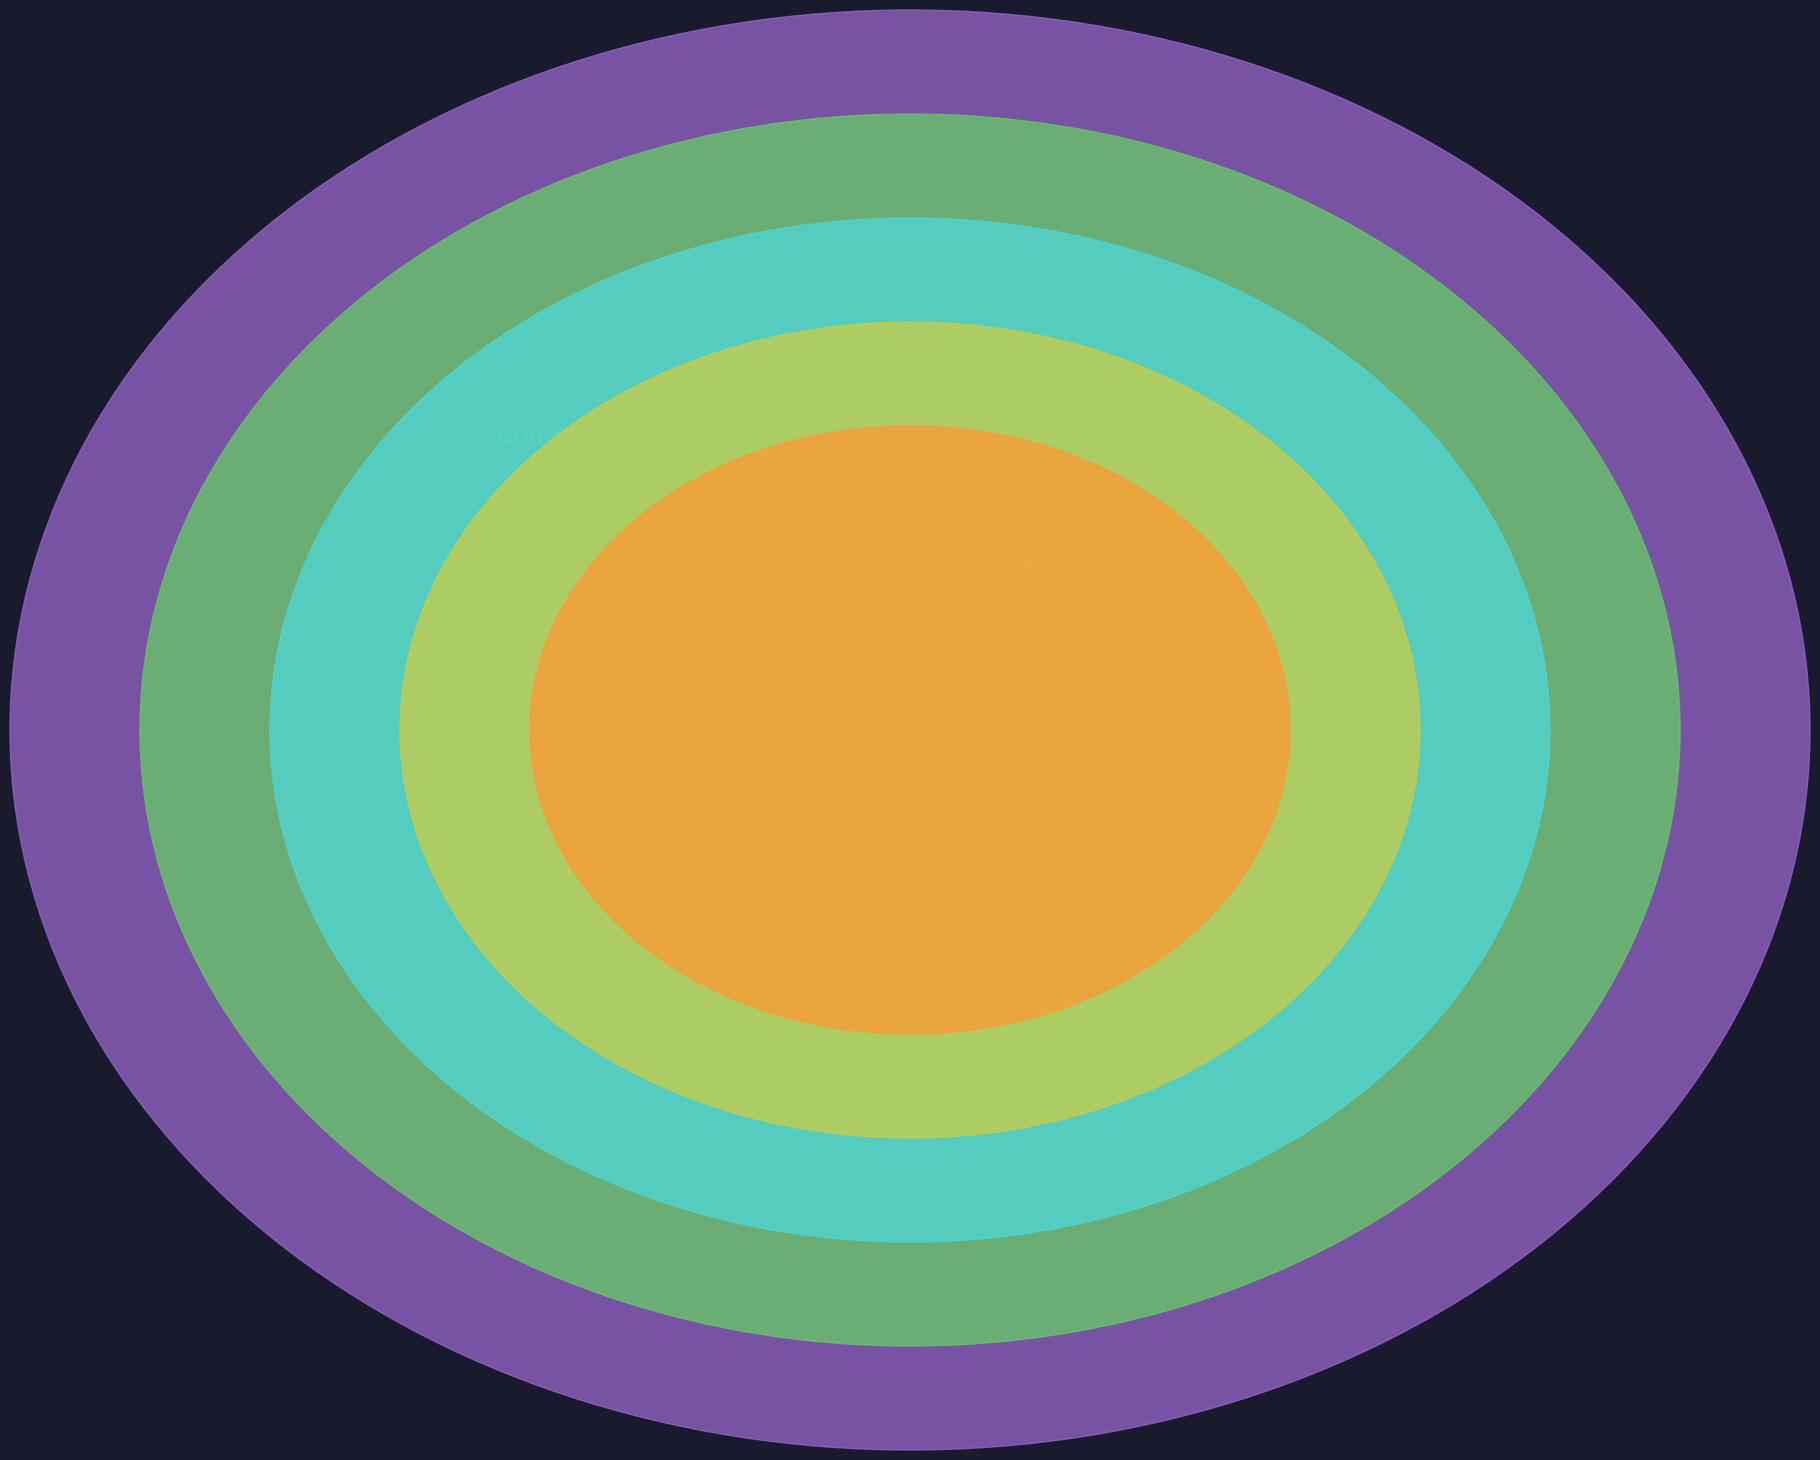

What is the change in value from Aggravated Battery to Homicide?

-32